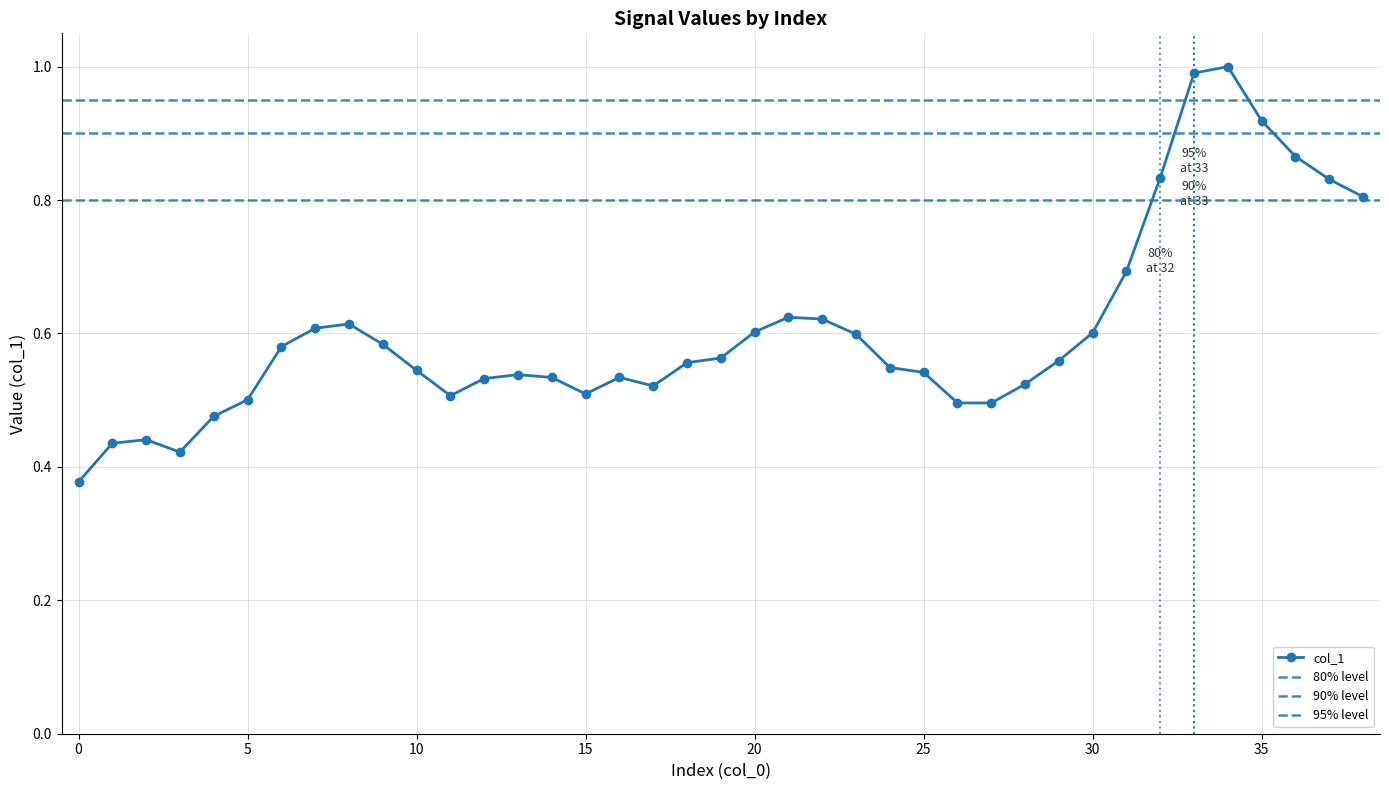

Count the number of categories in the chart.

39